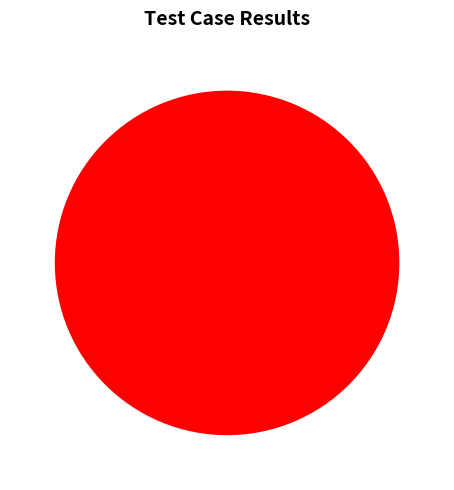

What is the majority slice?

Pass